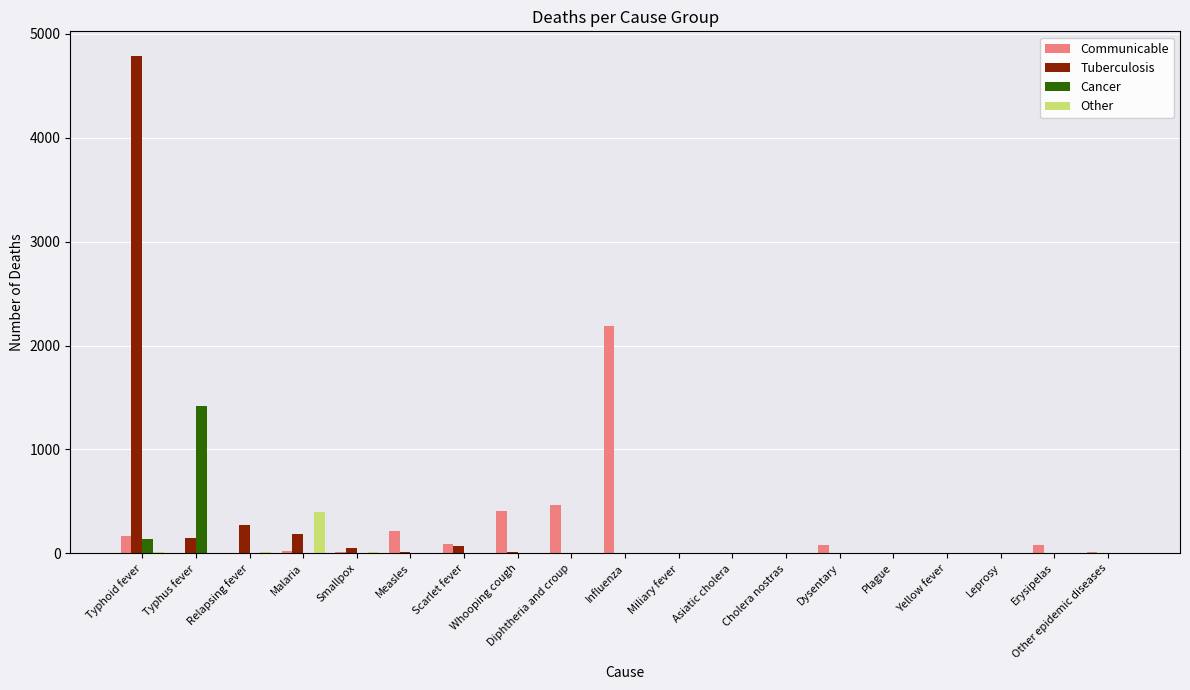

What are all the series names shown in the legend?

Communicable, Tuberculosis, Cancer, Other